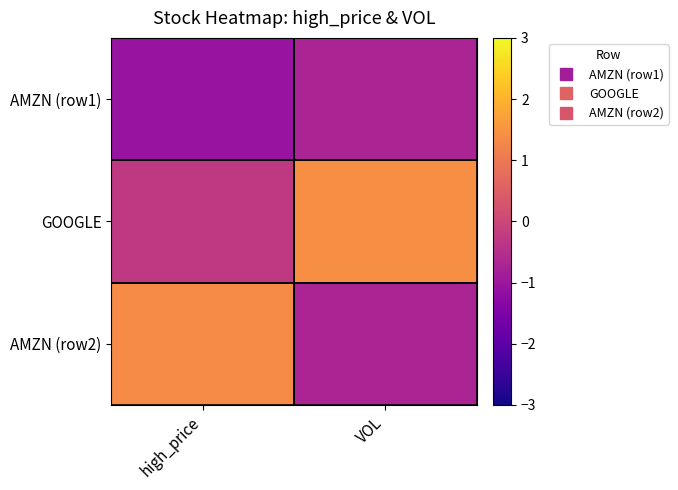

Between high_price and VOL, which series saw the biggest shift?

AMZN (row2)